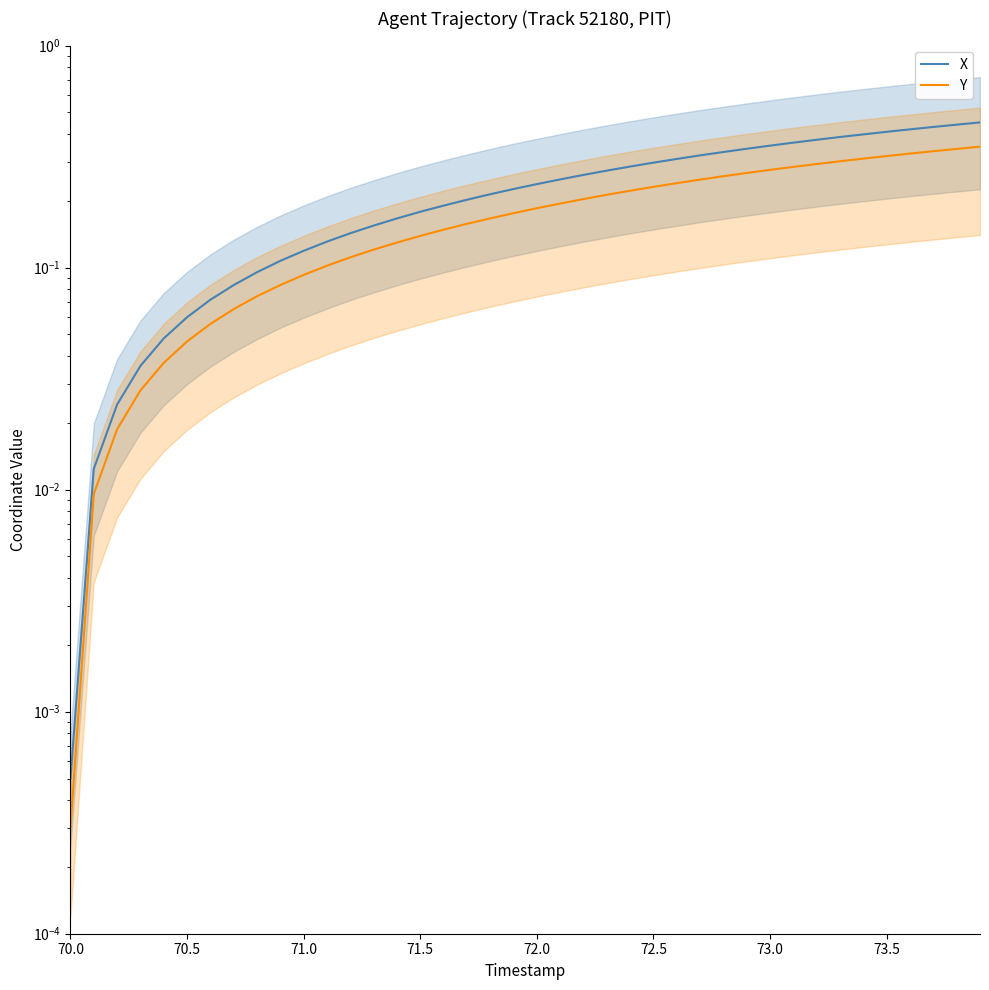

At 70.5, list the series in order from largest to smallest.

X, Y